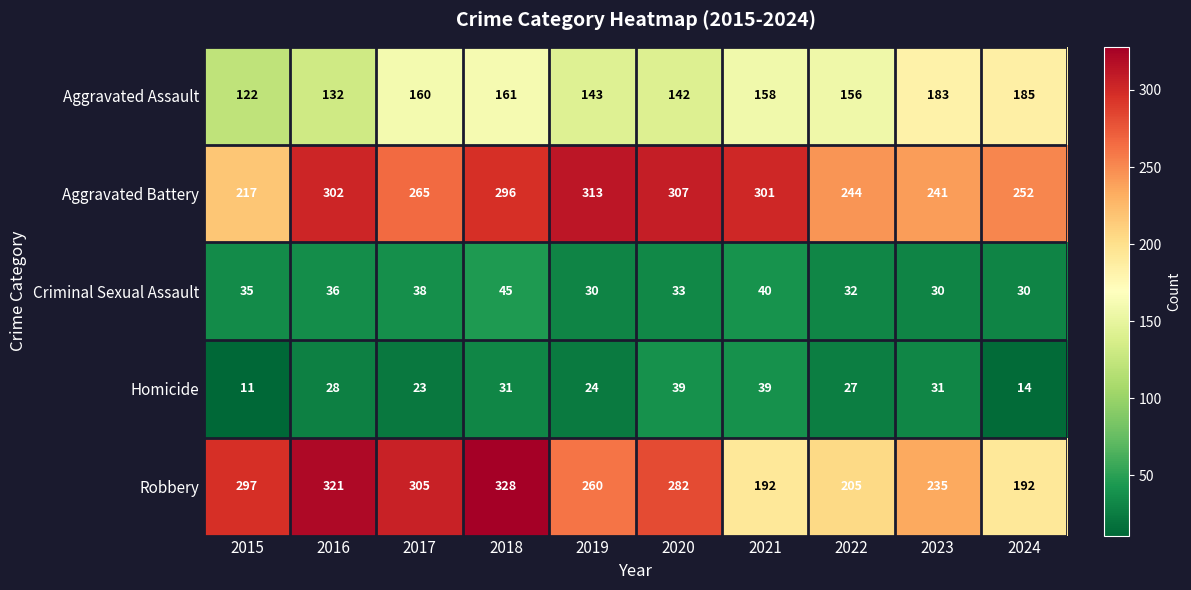

What is the sum of the Aggravated Assault values at 2021 and 2016?

290